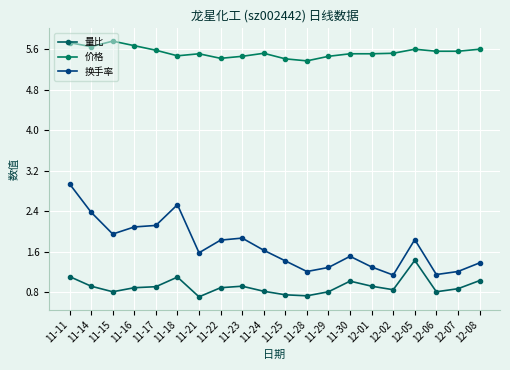

What is the spread (max minus min) of values at 11-14?

4.7